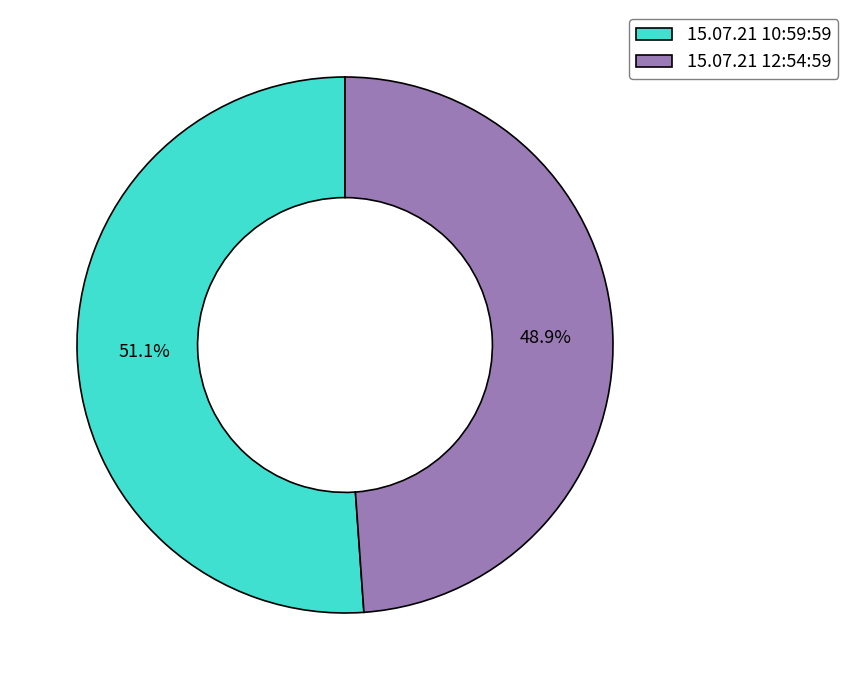

The 15.07.21 12:54:59 slice represents 49% of the pie. True or false?

True